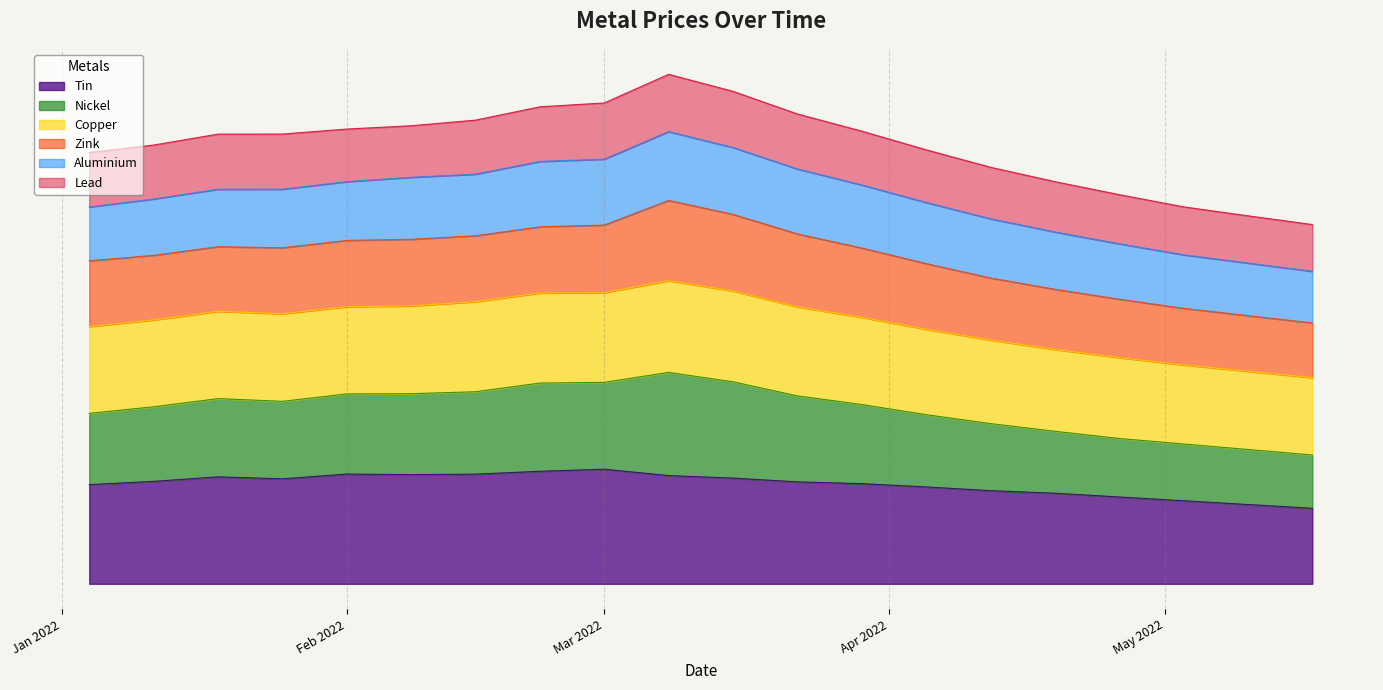

At which category is the sum across all series the highest?

2022-03-08